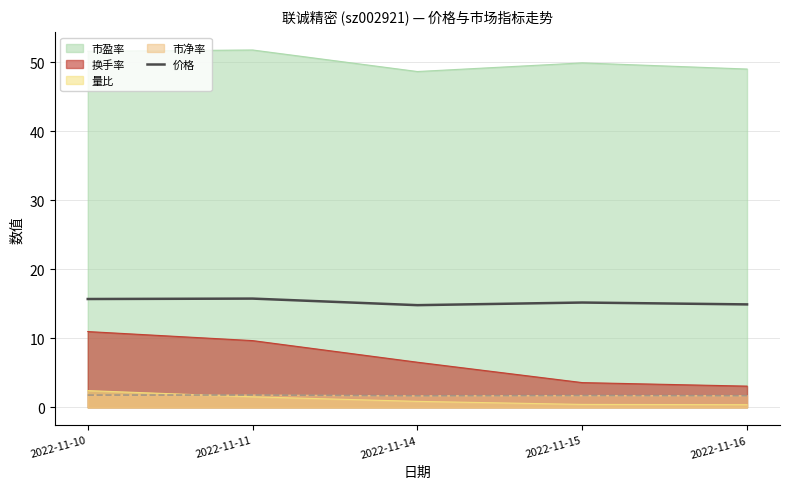

At which label does the data first exceed 15?

2022-11-10